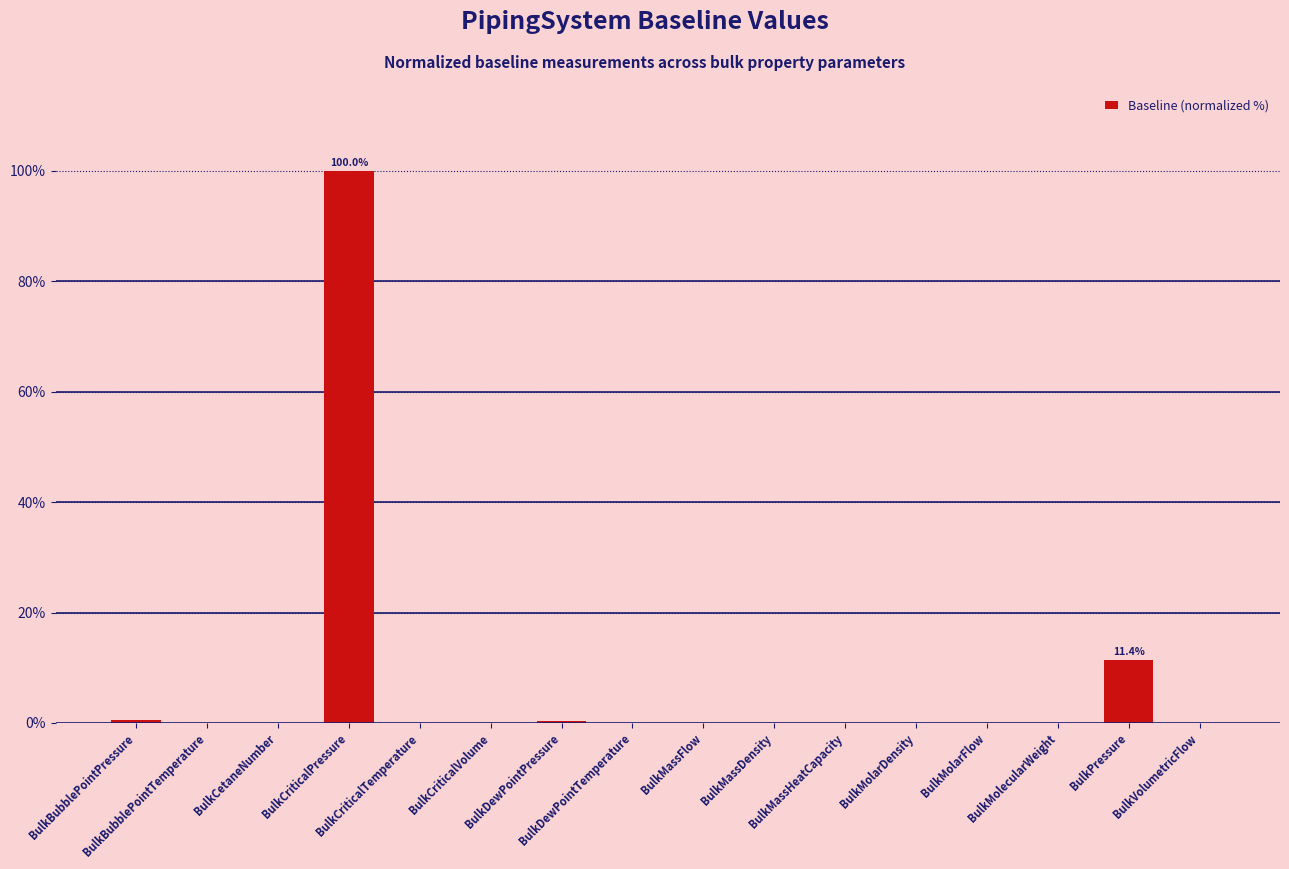

How many data points does each series have?

16